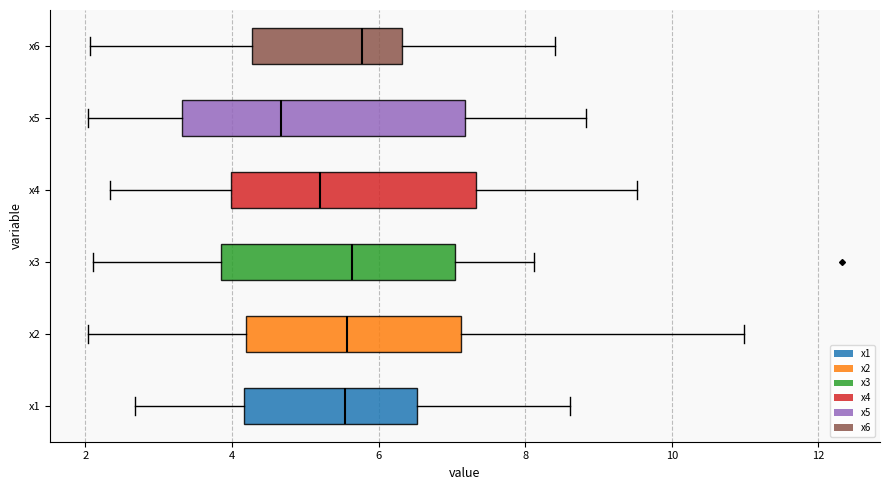

Comparing the boxes themselves (not the whiskers), which one is the widest?

x5